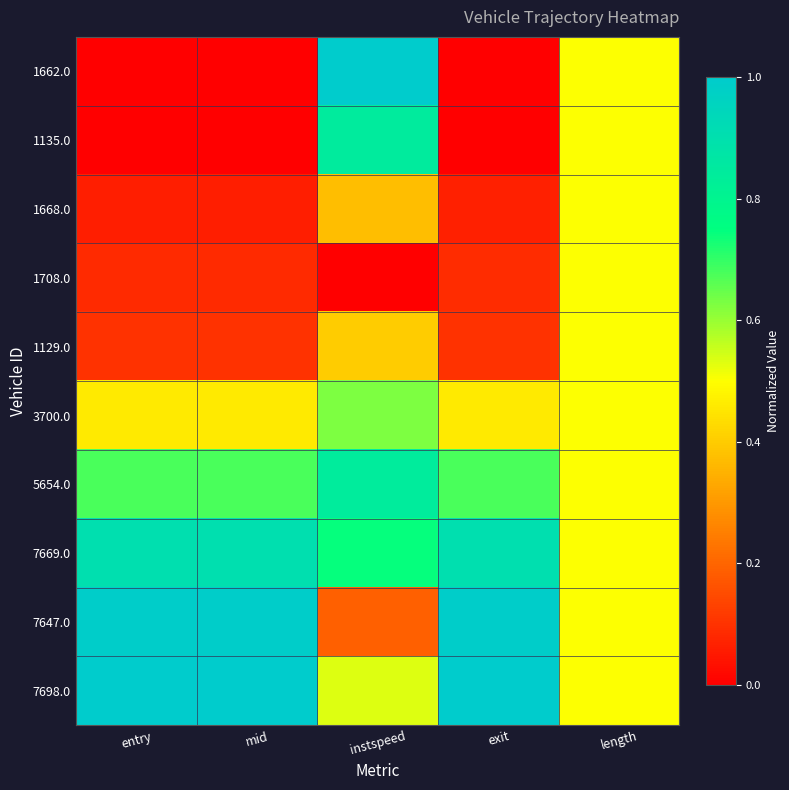

Reading left to right, list all the values displayed in this chart.

1662.0: entry=0.0	mid=0.0	instspeed=1.0	exit=0.0	length=0.5
1135.0: entry=0.0	mid=0.0	instspeed=0.8	exit=0.0	length=0.5
1668.0: entry=0.1	mid=0.1	instspeed=0.4	exit=0.1	length=0.5
1708.0: entry=0.1	mid=0.1	instspeed=0.0	exit=0.1	length=0.5
1129.0: entry=0.1	mid=0.1	instspeed=0.4	exit=0.1	length=0.5
3700.0: entry=0.5	mid=0.5	instspeed=0.6	exit=0.5	length=0.5
5654.0: entry=0.7	mid=0.7	instspeed=0.8	exit=0.7	length=0.5
7669.0: entry=0.9	mid=0.9	instspeed=0.7	exit=0.9	length=0.5
7647.0: entry=1.0	mid=1.0	instspeed=0.2	exit=1.0	length=0.5
7698.0: entry=1.0	mid=1.0	instspeed=0.5	exit=1.0	length=0.5